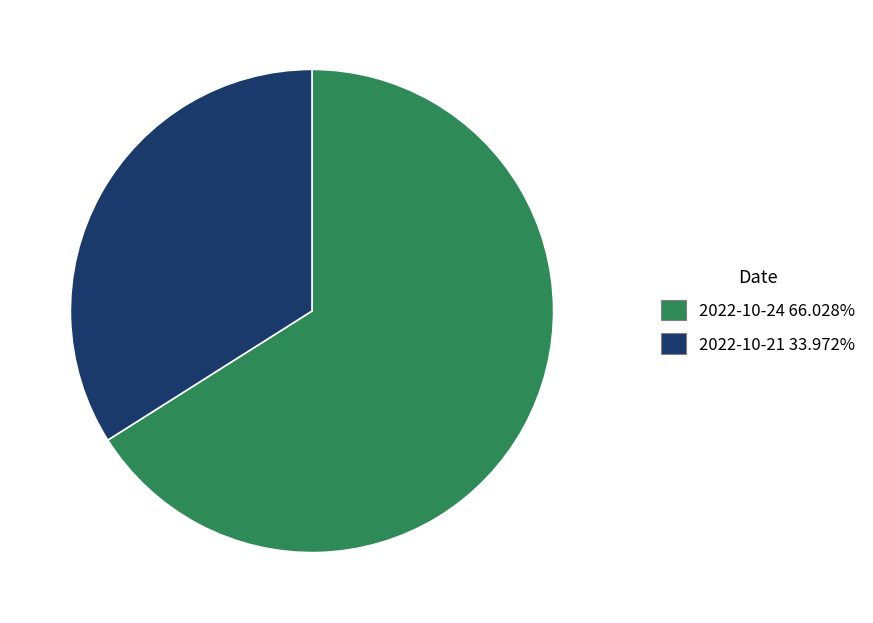

Is 2022-10-21 33.972% the majority of the pie?

No